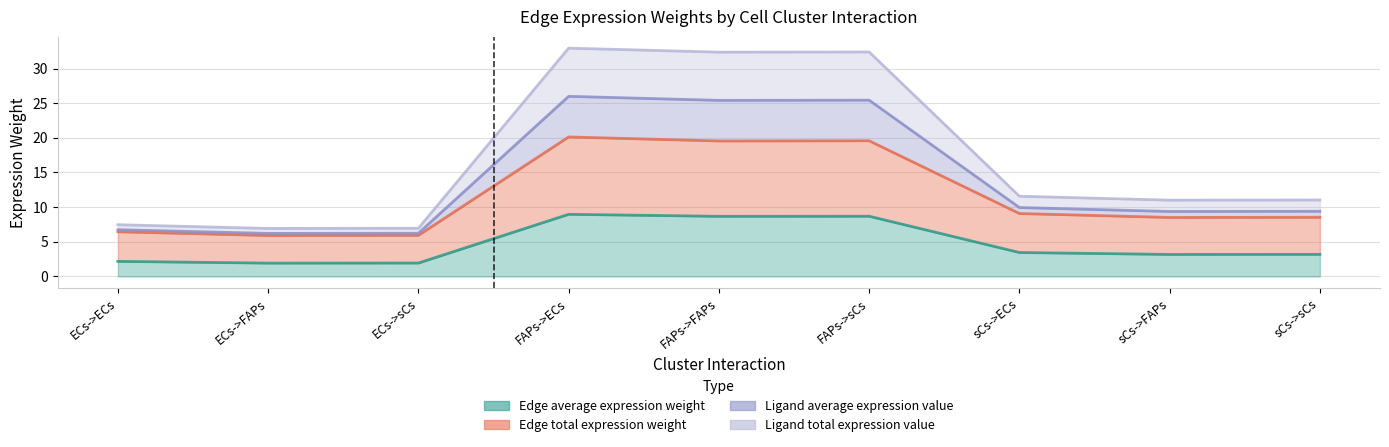

At which label does Ligand average expression value reach its minimum?

ECs->FAPs